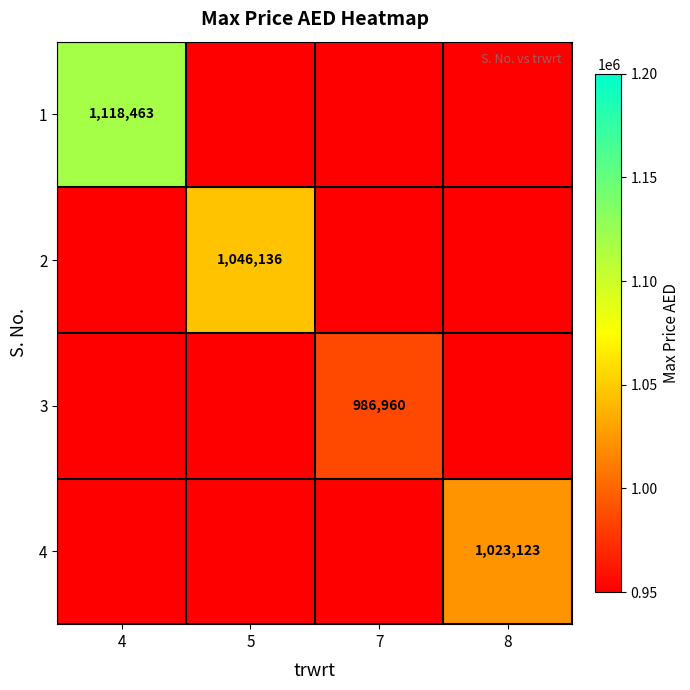

Is the value of 4 at 8 greater than the value of 1 at 4?

No